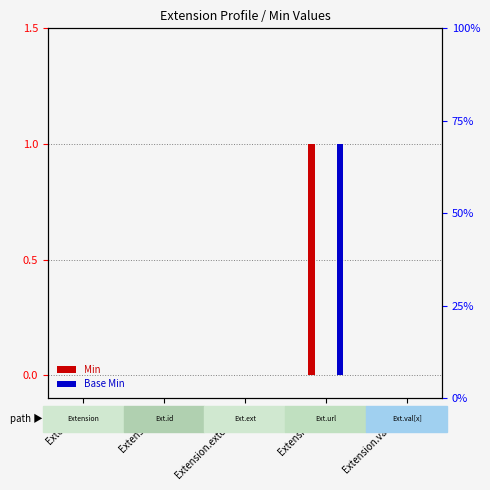

What are all the series names shown in the legend?

Min, Base Min